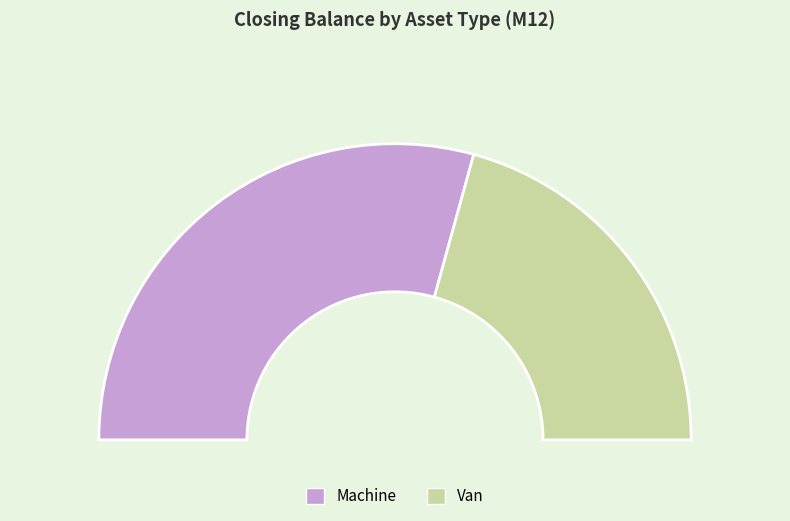

Is it true that Machine is 44% of the pie?

False